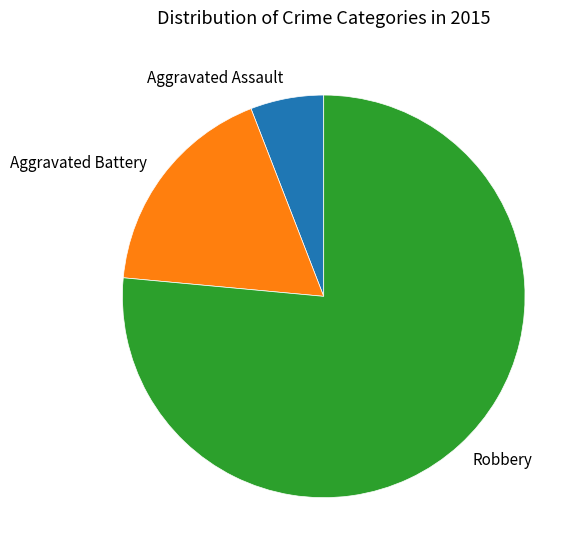

Is the sum of Aggravated Assault and Aggravated Battery greater than half?

No